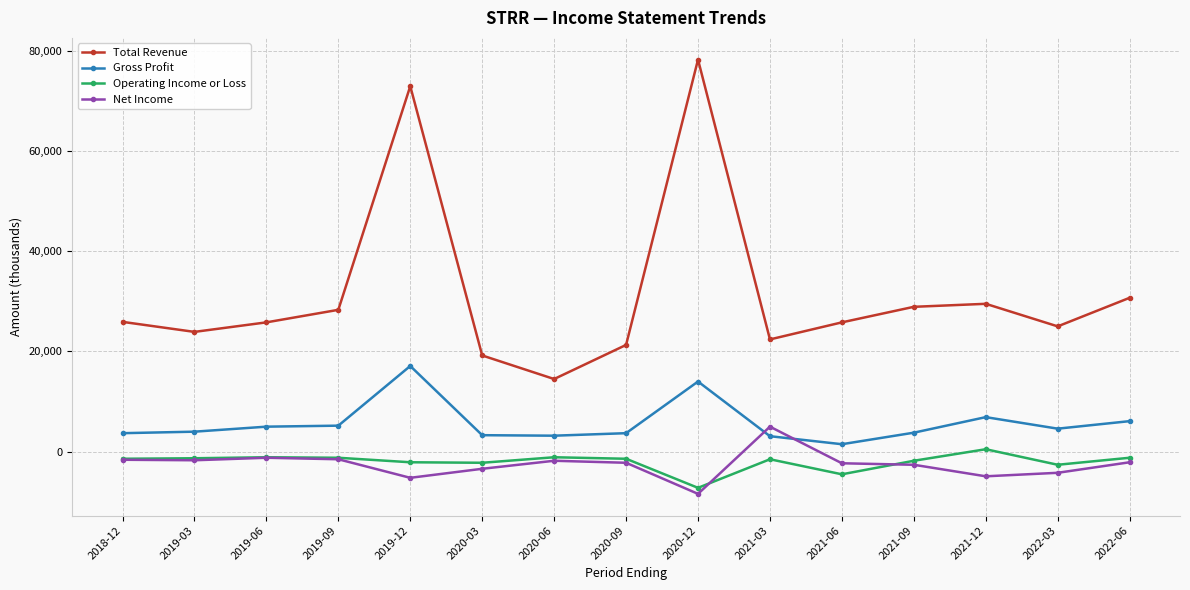

What is the difference between the Gross Profit values at 2020-06 and 2022-03?

1400